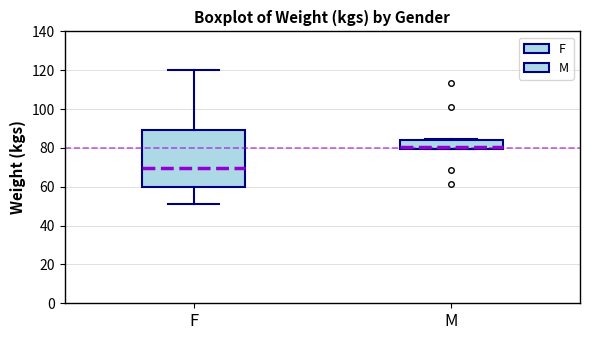

Reading left to right, read every box against the y-axis: the position of its median line, the range the box covers, and the ends of its whiskers. The values are not printed on the chart, so give them approximately, as read against the axis.

F: median 70, box 60 to 90, whiskers 52 to 120
M: median 80 (just above the box's lower edge), box 80 to 84, whiskers 80 to 84